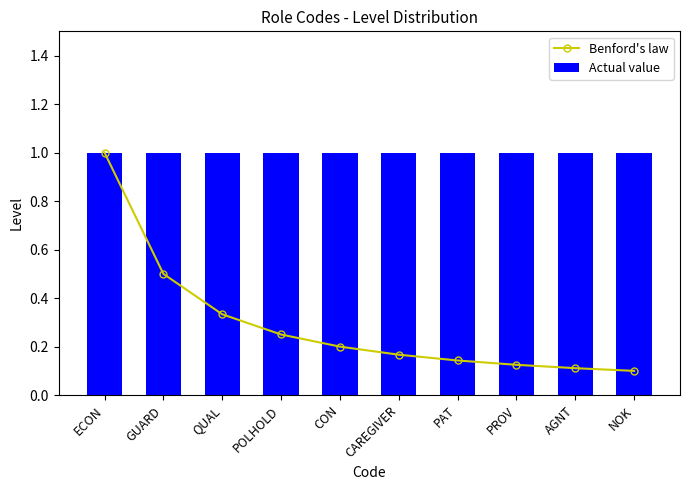

What are all the series names shown in the legend?

Benford's law, Actual value